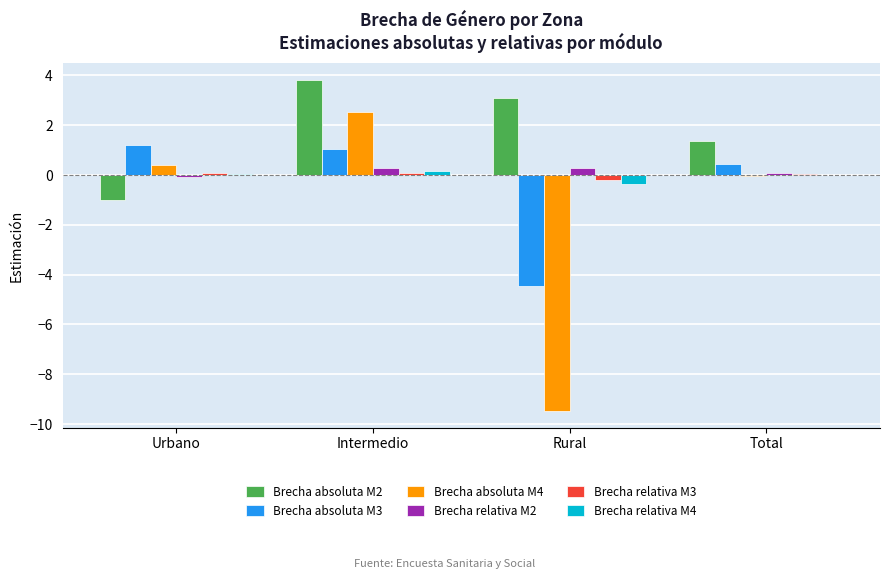

Where does the Brecha absoluta M4 series first go above 0?

Urbano